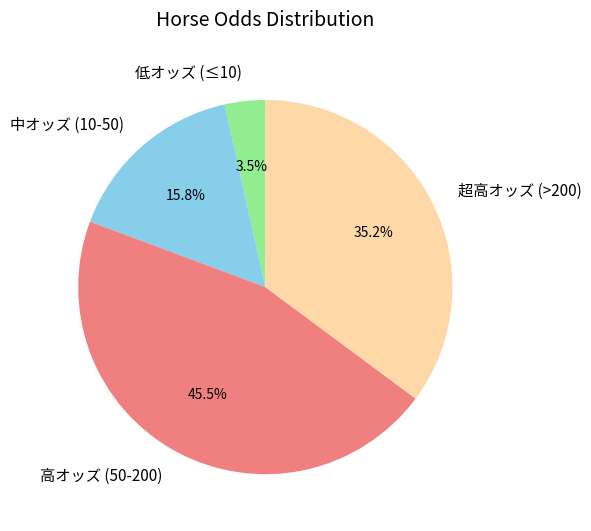

What is the largest slice in the pie chart?

高オッズ (50-200)